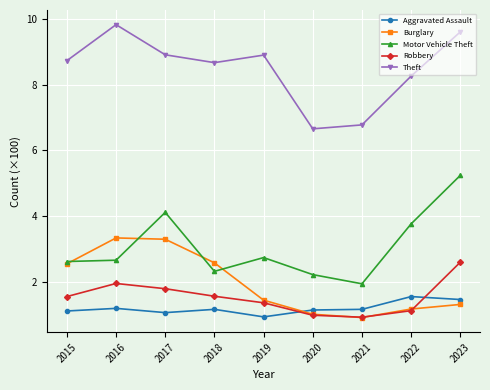

Between 2016 and 2018, which series saw the biggest shift?

Theft